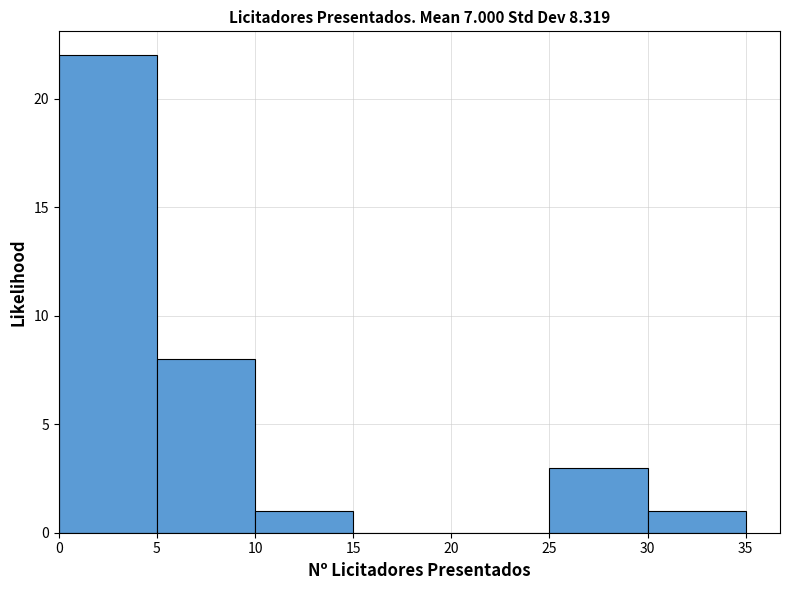

Over which range of the x-axis is the bar tallest?

0 to 5